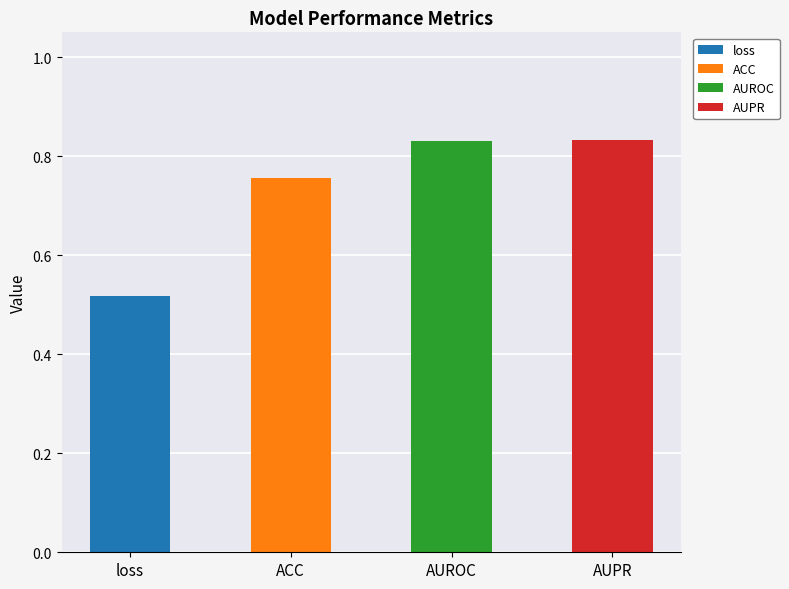

True or false: the data shows 0.5 at AUPR.

False